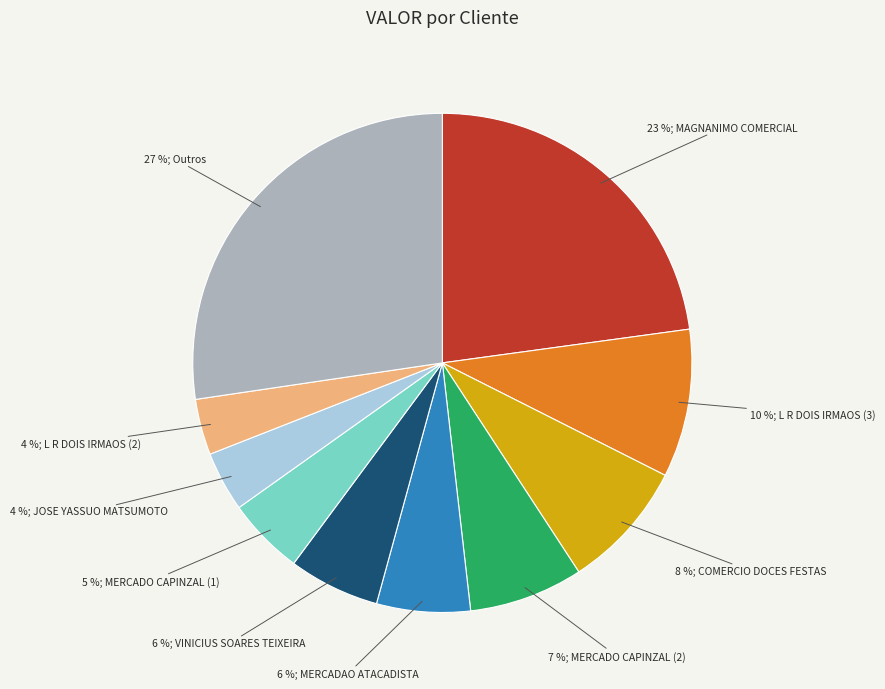

Is there a majority slice in this chart?

No